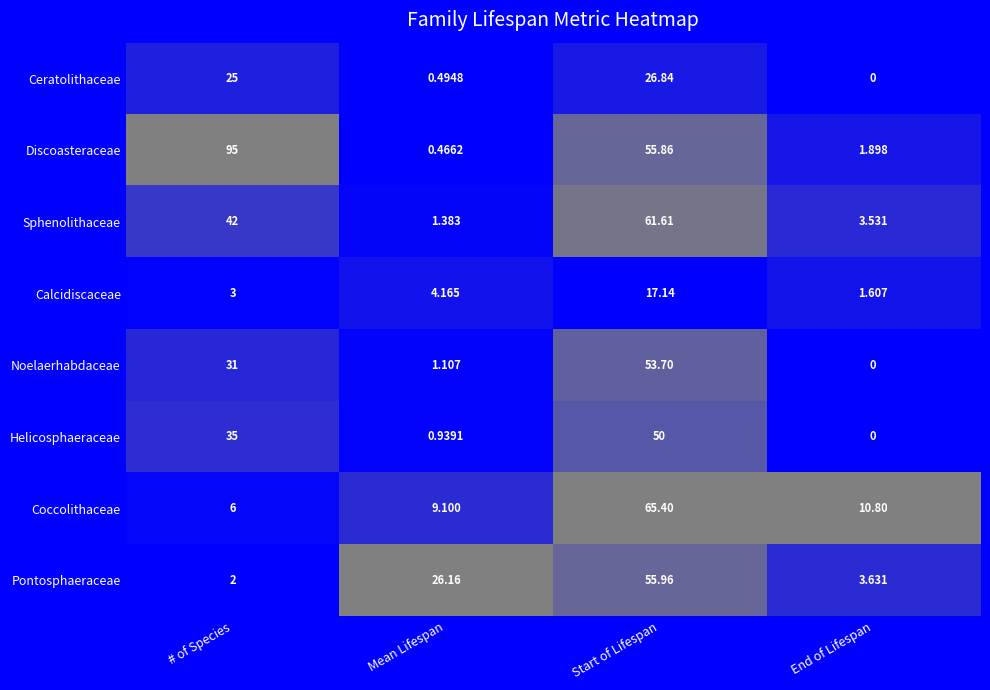

Which series has the largest range (max minus min)?

Discoasteraceae